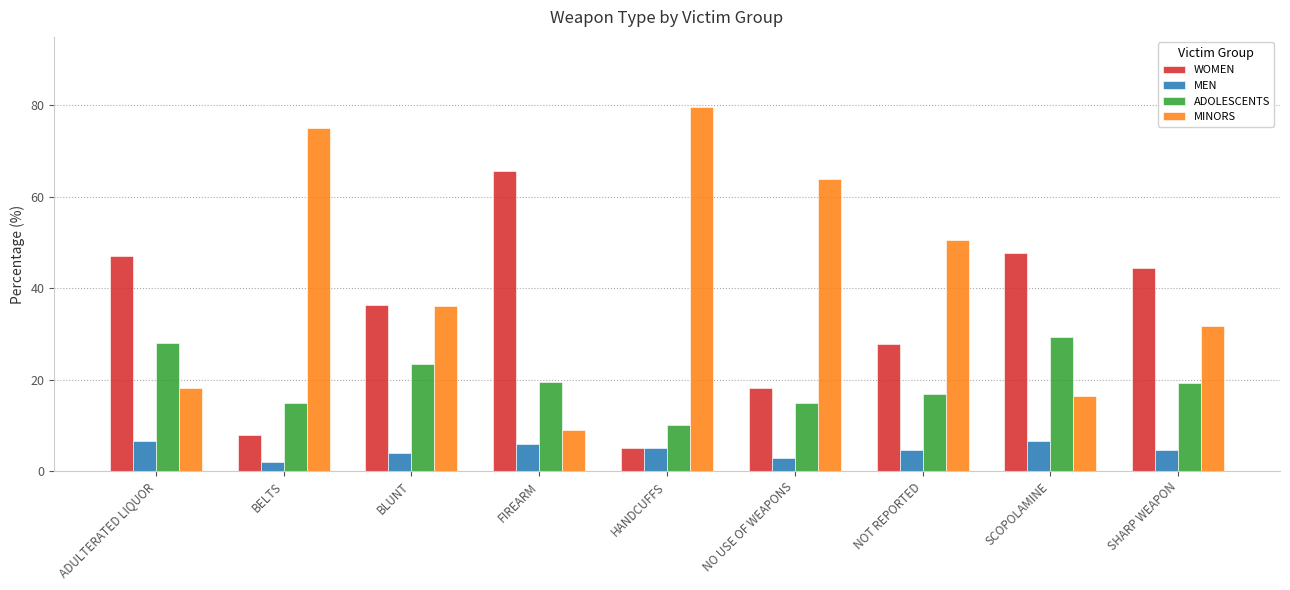

Is the value of MINORS at NO USE OF WEAPONS greater than the value of ADOLESCENTS at BELTS?

Yes